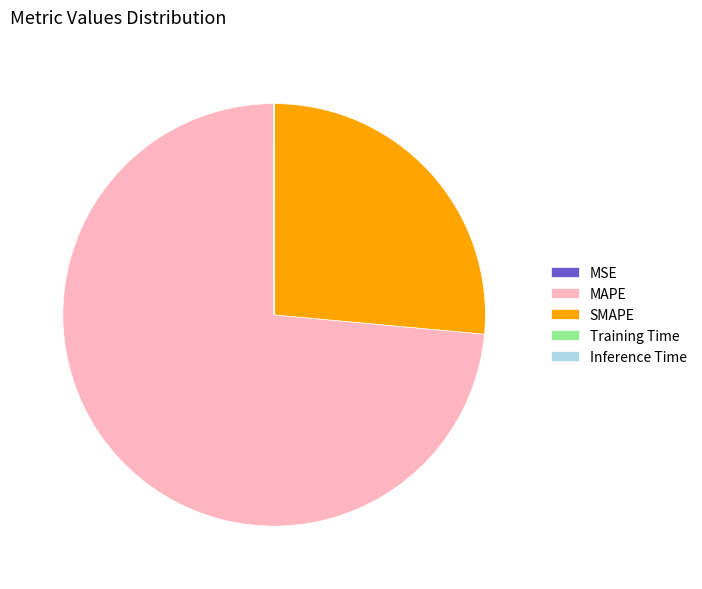

Which slice is the largest?

MAPE